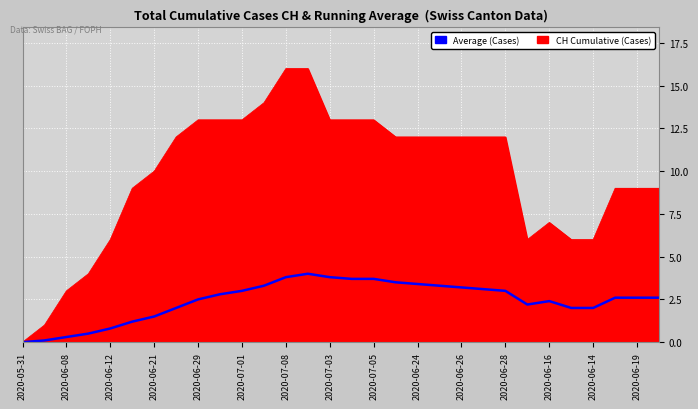

How many lines are shown in the chart?

2